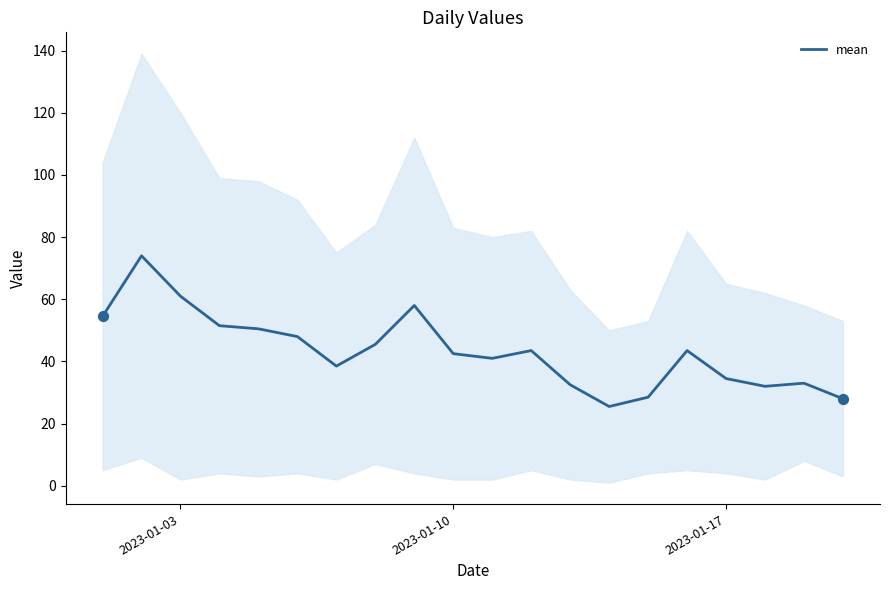

What is the minimum value for mean?

25.5